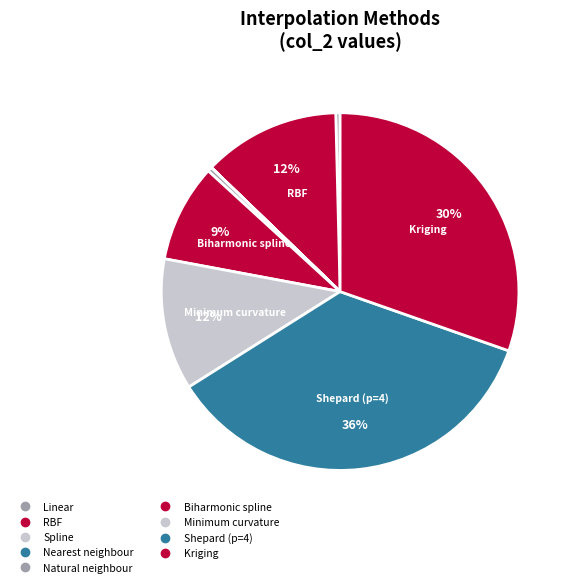

True or false: Kriging accounts for 21% of the total.

False